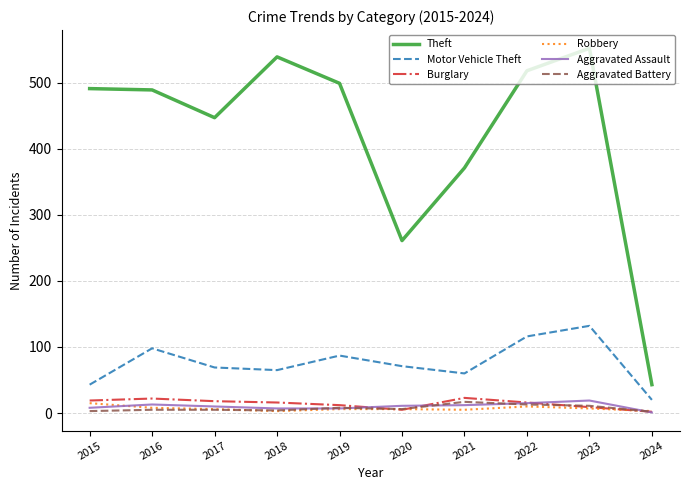

How many categories are shown in the chart?

10